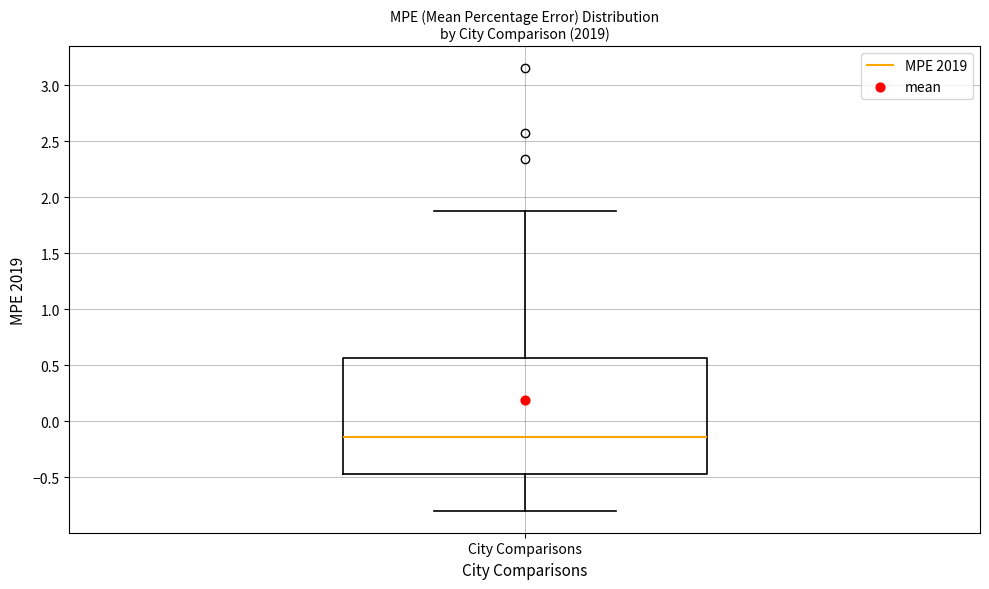

Read this box plot against the y-axis: the position of the median line, the range covered by the box, and the ends of both whiskers. The values are not printed on the chart, so give them approximately, as read against the axis.

median -0.15, box -0.45 to 0.55, whiskers -0.80 to 1.90